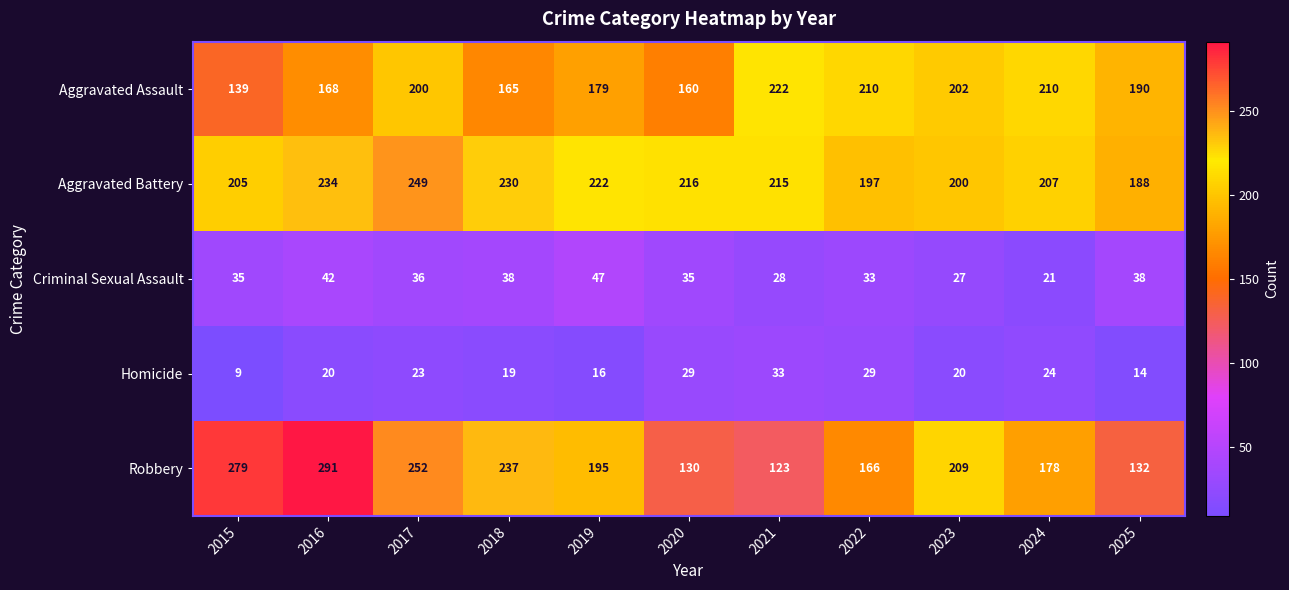

Which series changed the most between 2017 and 2023?

Aggravated Battery